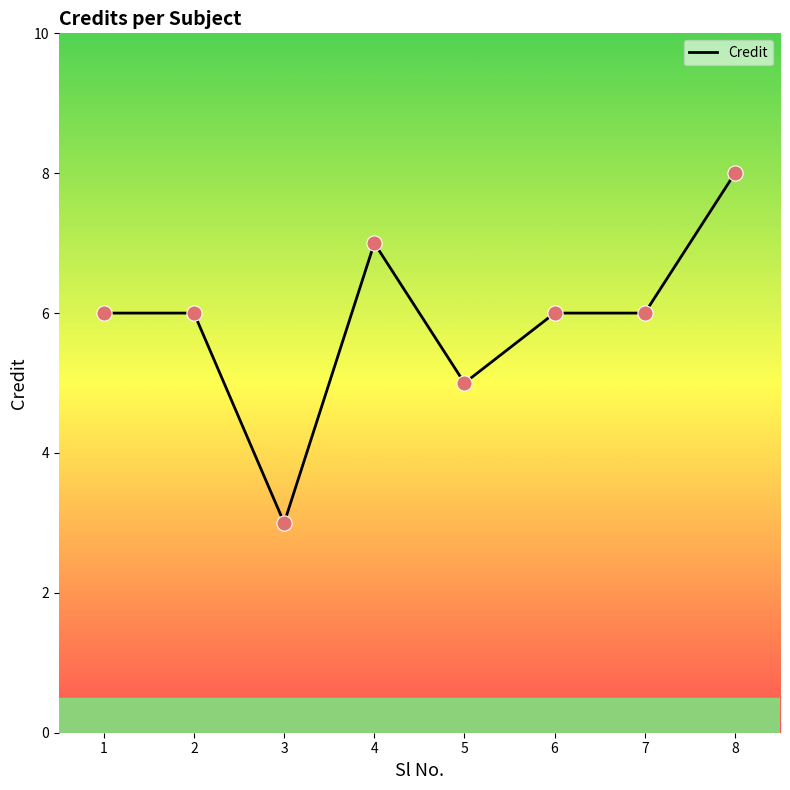

What is the change in value from 4 to 5?

-2